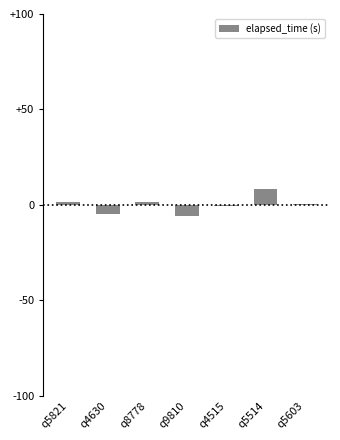

Are the bars grouped side by side (vs. stacked)?

No